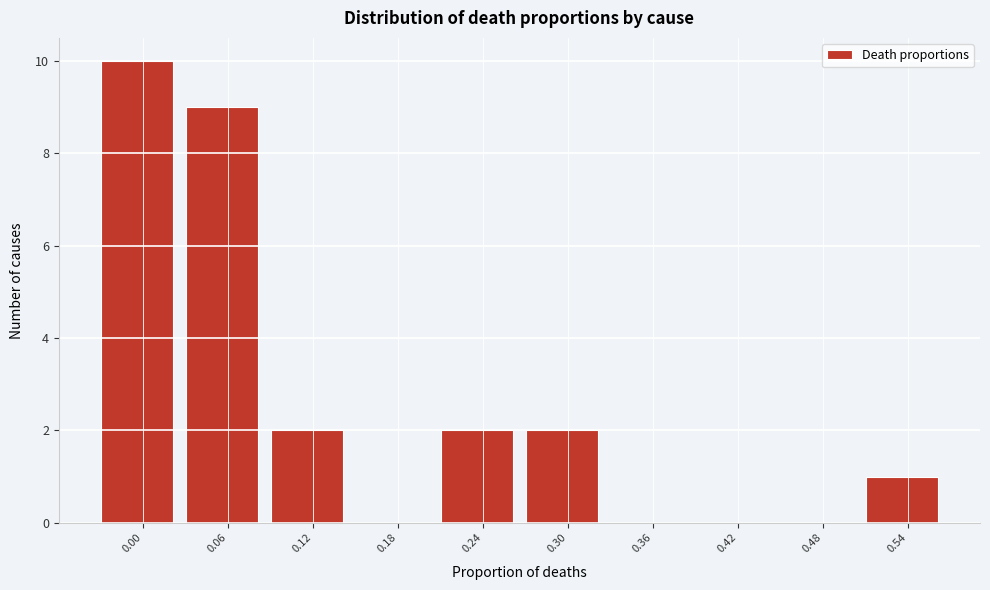

Reading right to left, list all the values displayed in this chart.

0.54=1	0.48=0	0.42=0	0.36=0	0.30=2	0.24=2	0.18=0	0.12=2	0.06=9	0.00=10